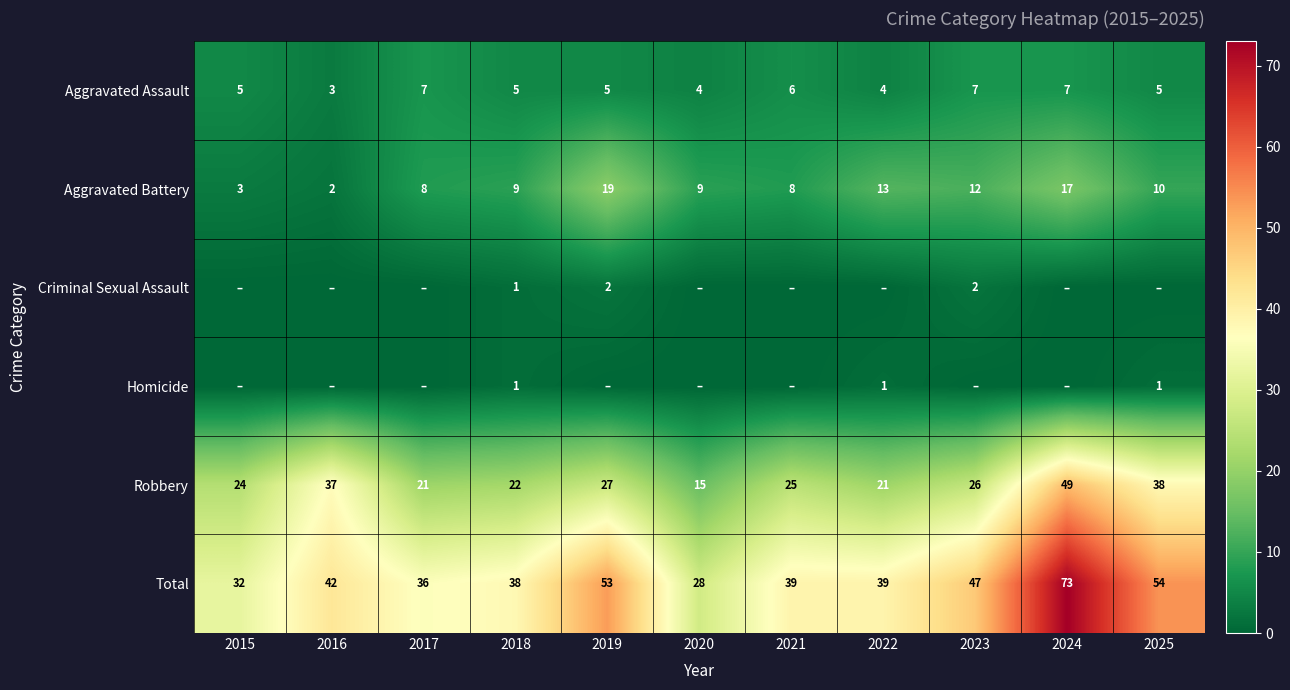

How many data points in Robbery are less than 25?

5